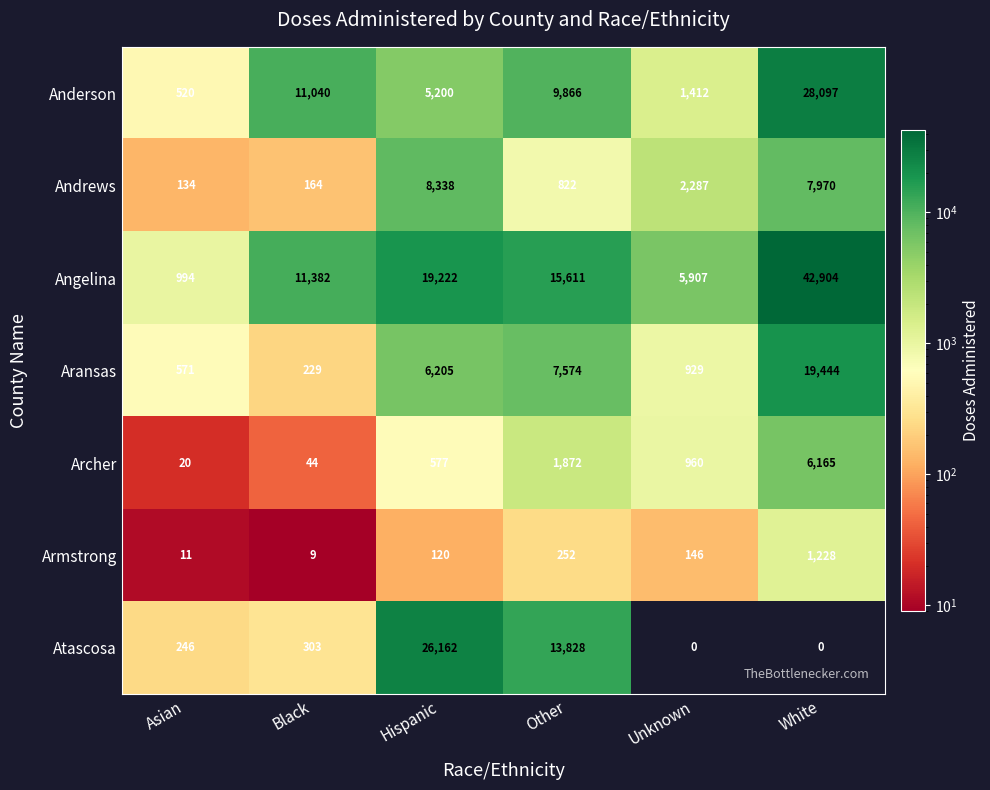

What is the spread (max minus min) of values at Other?

15359